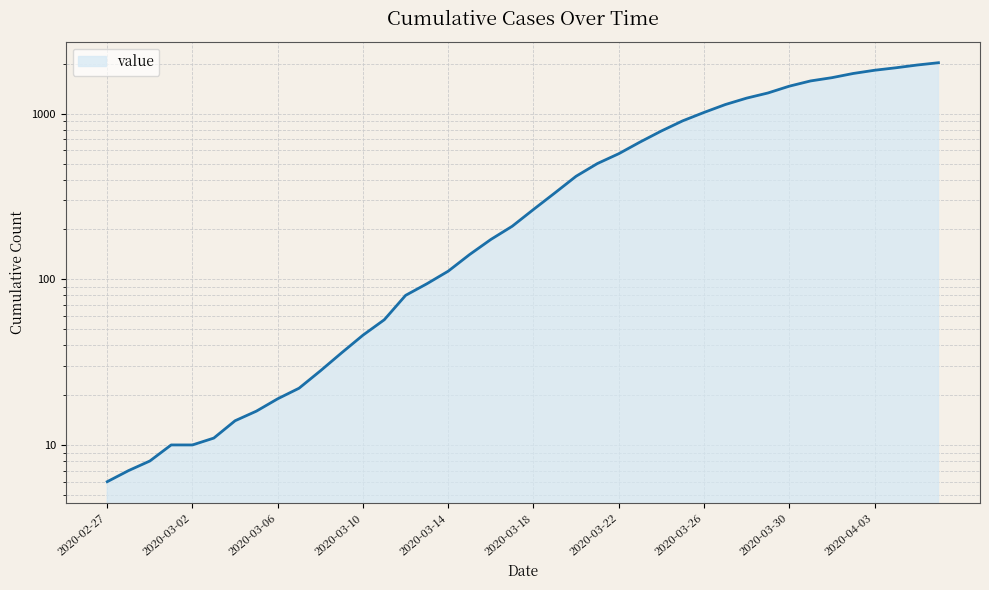

At which label is the value closest to 1018?

2020-03-26